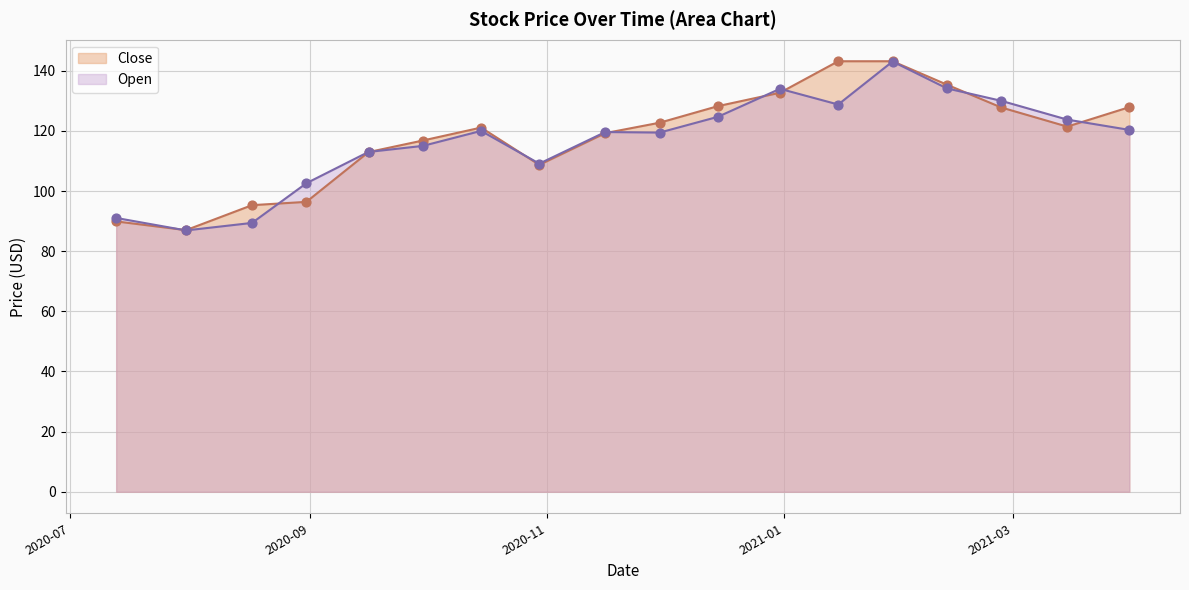

At which category is the sum across all series the highest?

2021-01-29